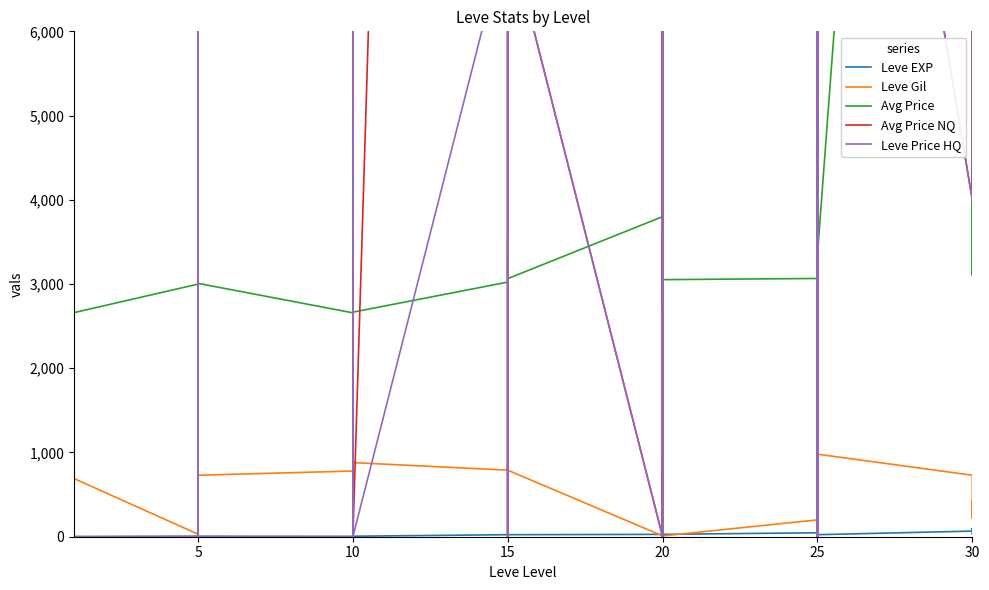

What is the value of the Leve EXP point at the 28th from the left?

28